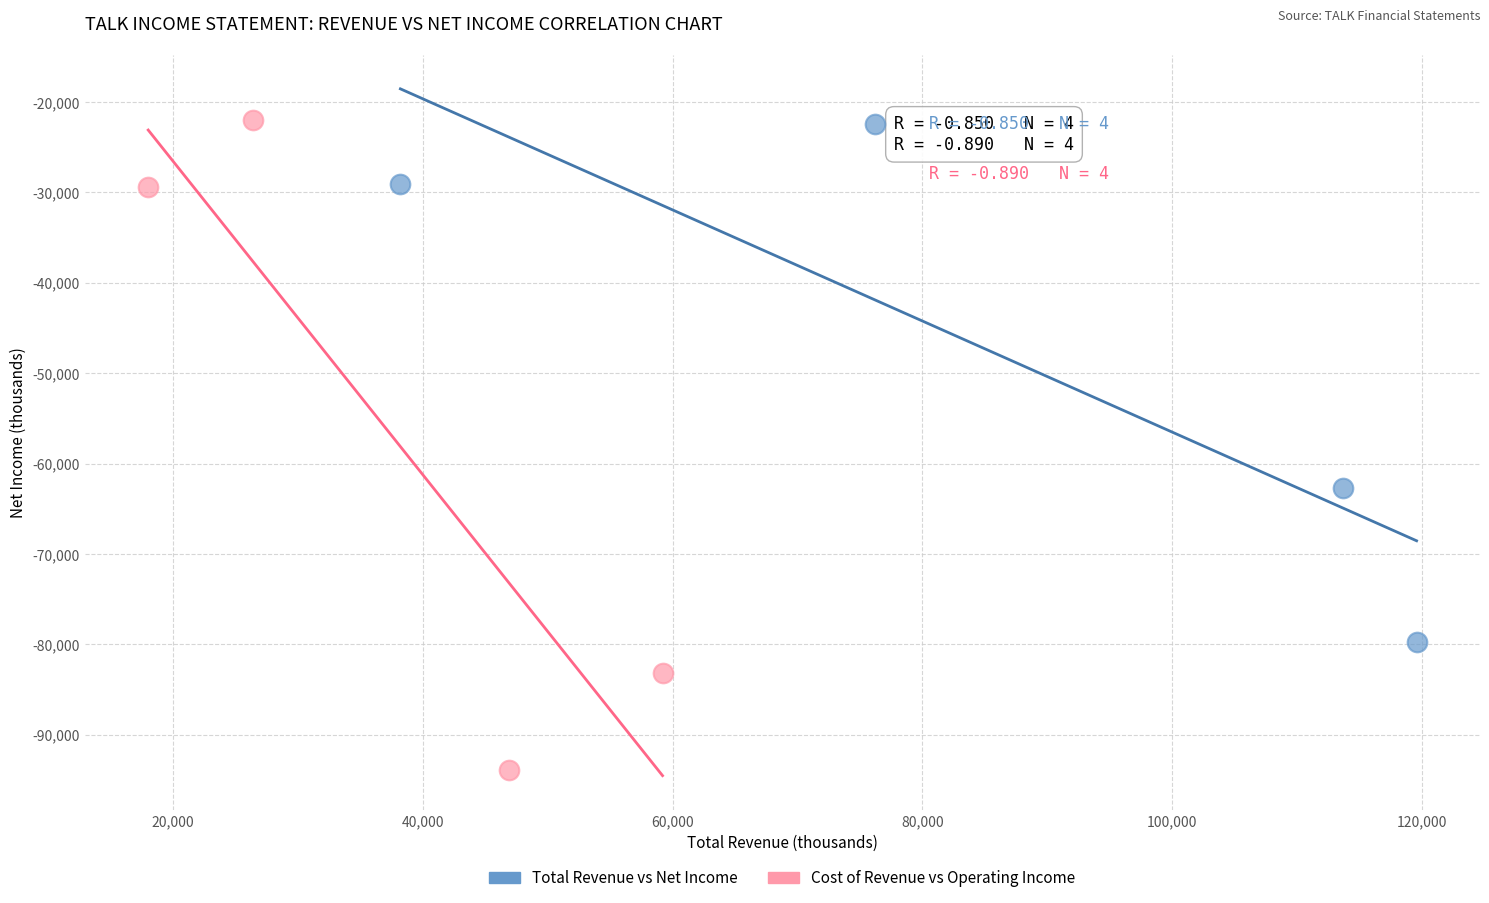

Which series has the widest spread of Y values?

Cost of Revenue vs Operating Income